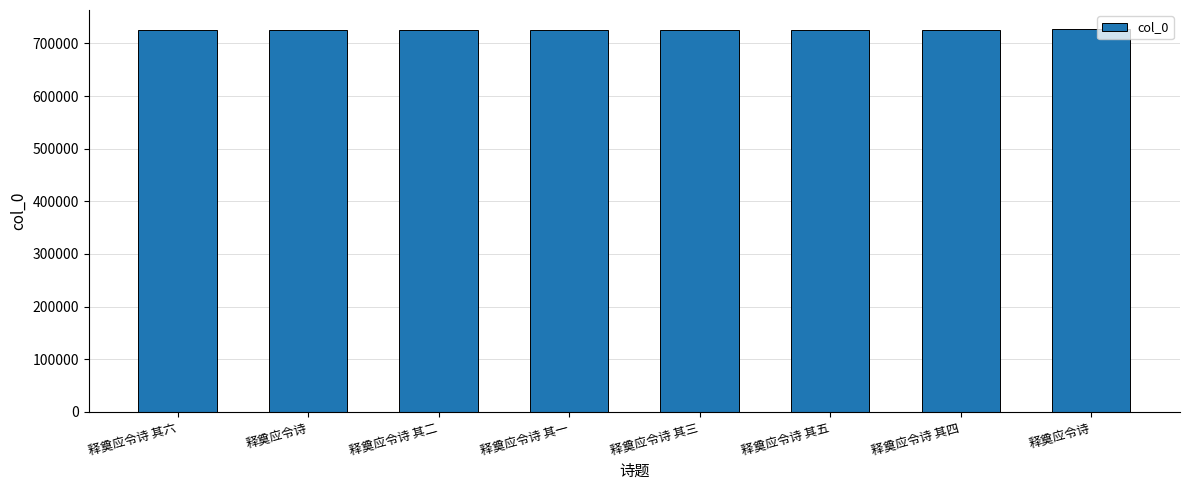

What is the value of the 4th bar from the left?

725307